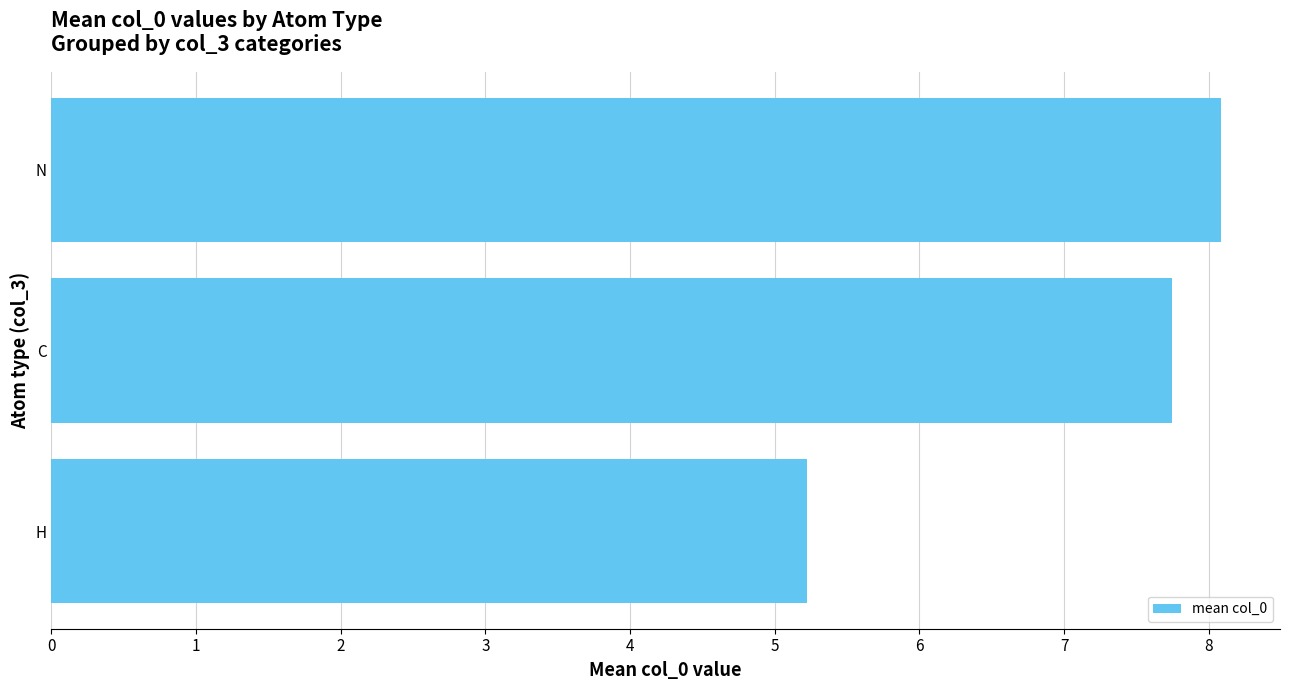

What is the average value?

7.0